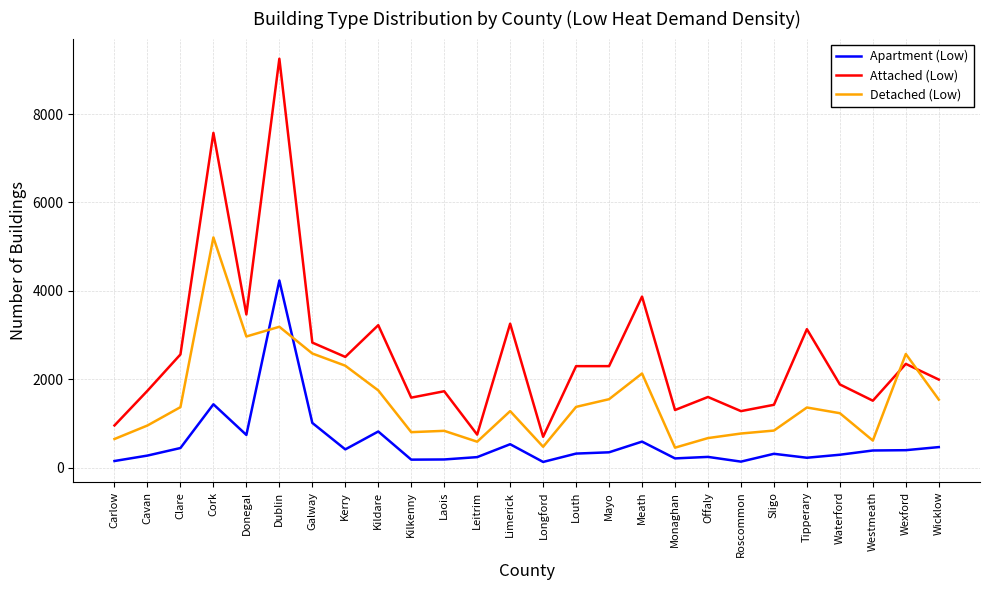

Read the Apartment (Low) value at Mayo.

344